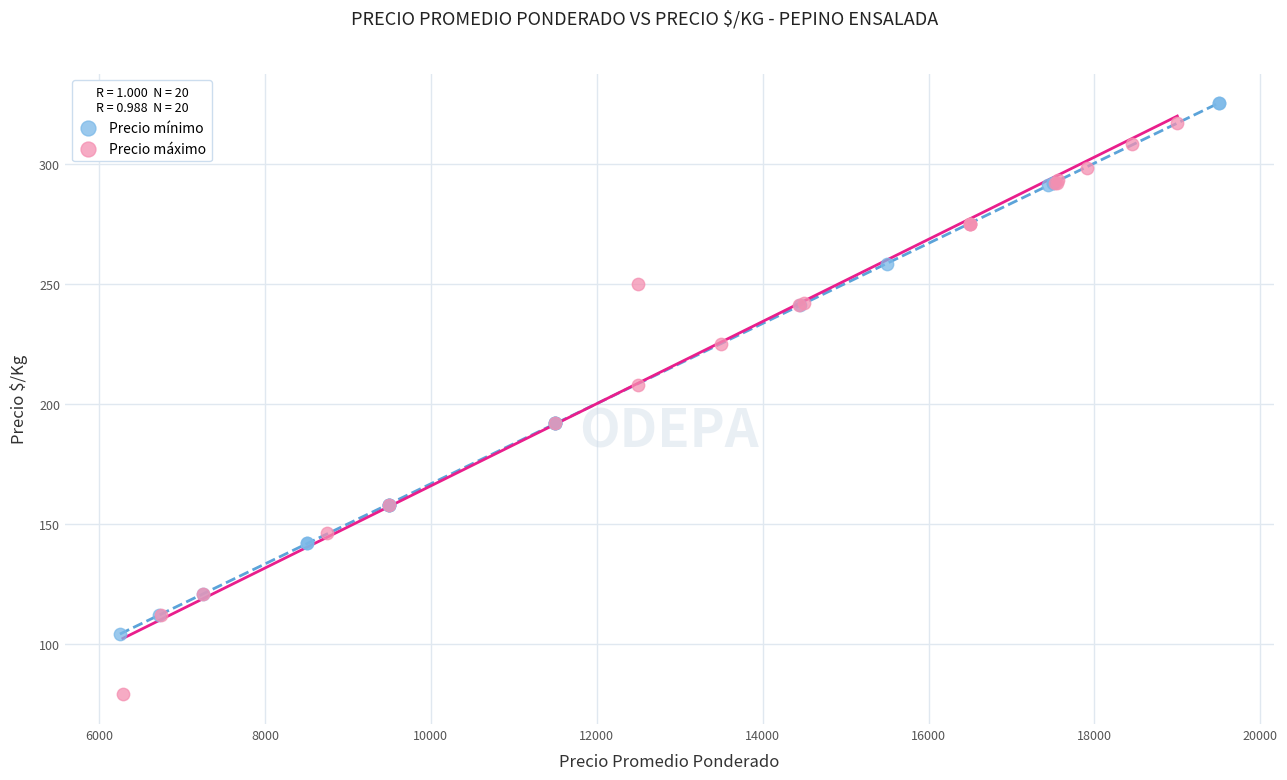

Which series reaches the maximum Y coordinate?

Precio mínimo